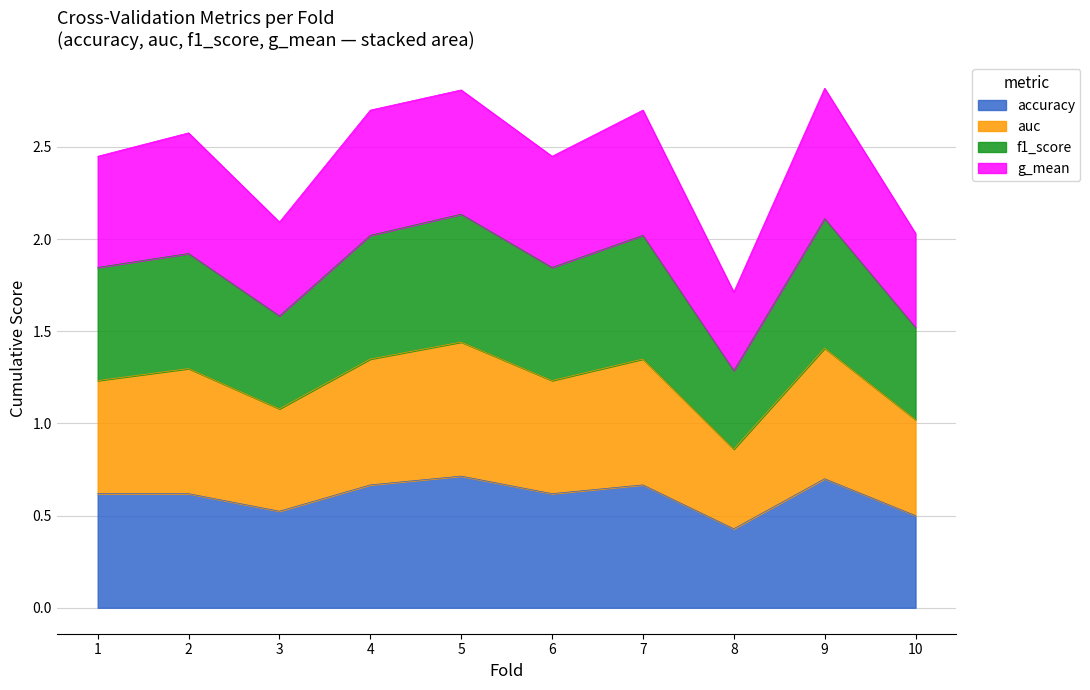

At which label is accuracy closest to 0?

8